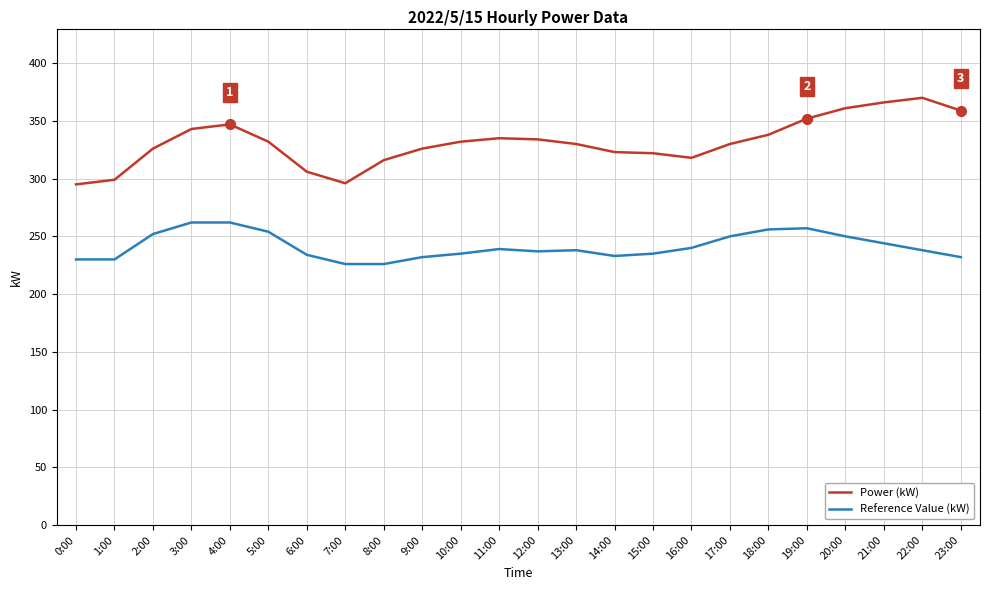

True or false: Reference Value (kW) and Power (kW) intersect in this chart.

False